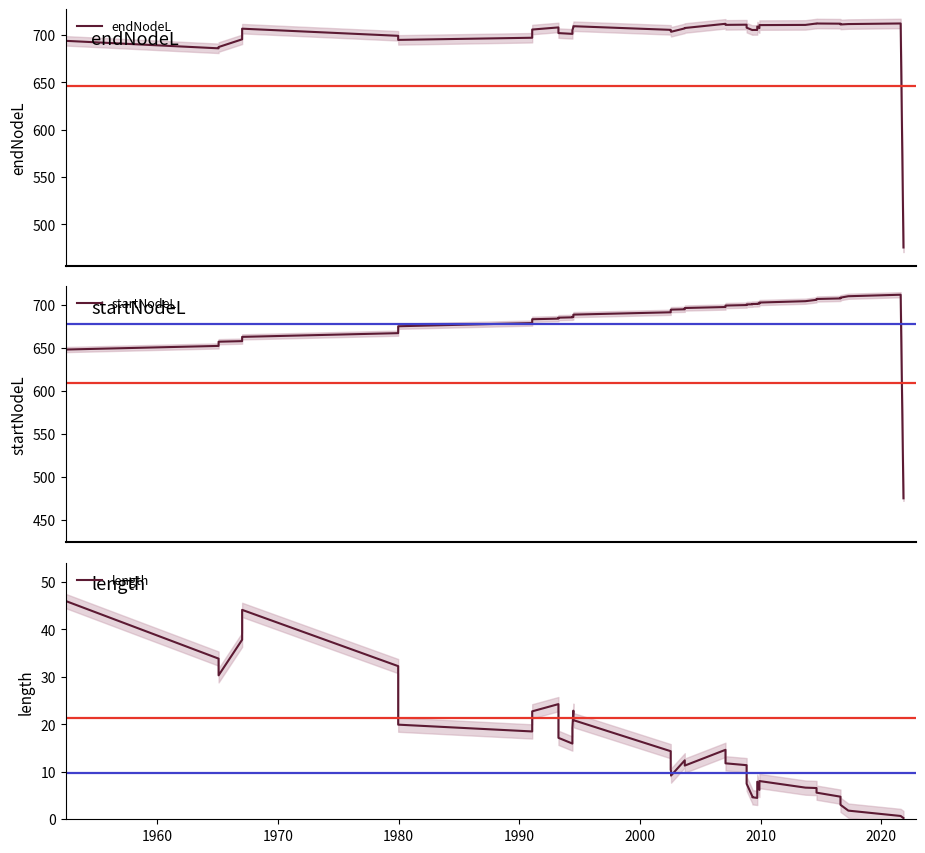

What is the sum of all length values?

621.7